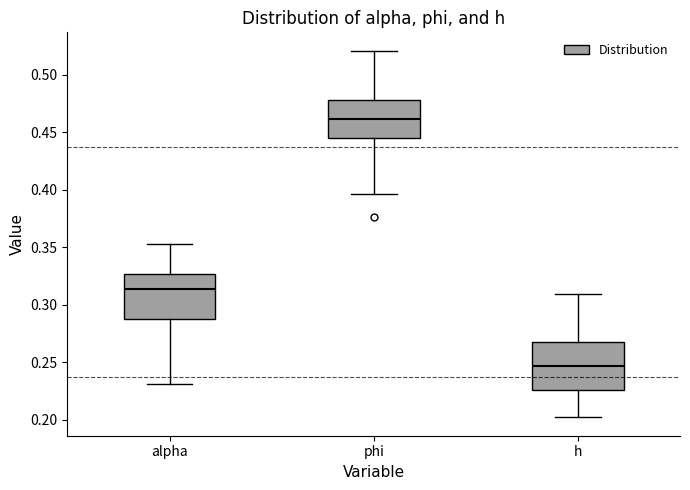

Reading left to right, read every box against the y-axis: the position of its median line, the range the box covers, and the ends of its whiskers. The values are not printed on the chart, so give them approximately, as read against the axis.

alpha: median 0.315, box 0.290 to 0.325, whiskers 0.230 to 0.355
phi: median 0.460, box 0.445 to 0.480, whiskers 0.395 to 0.520
h: median 0.245, box 0.225 to 0.265, whiskers 0.200 to 0.310